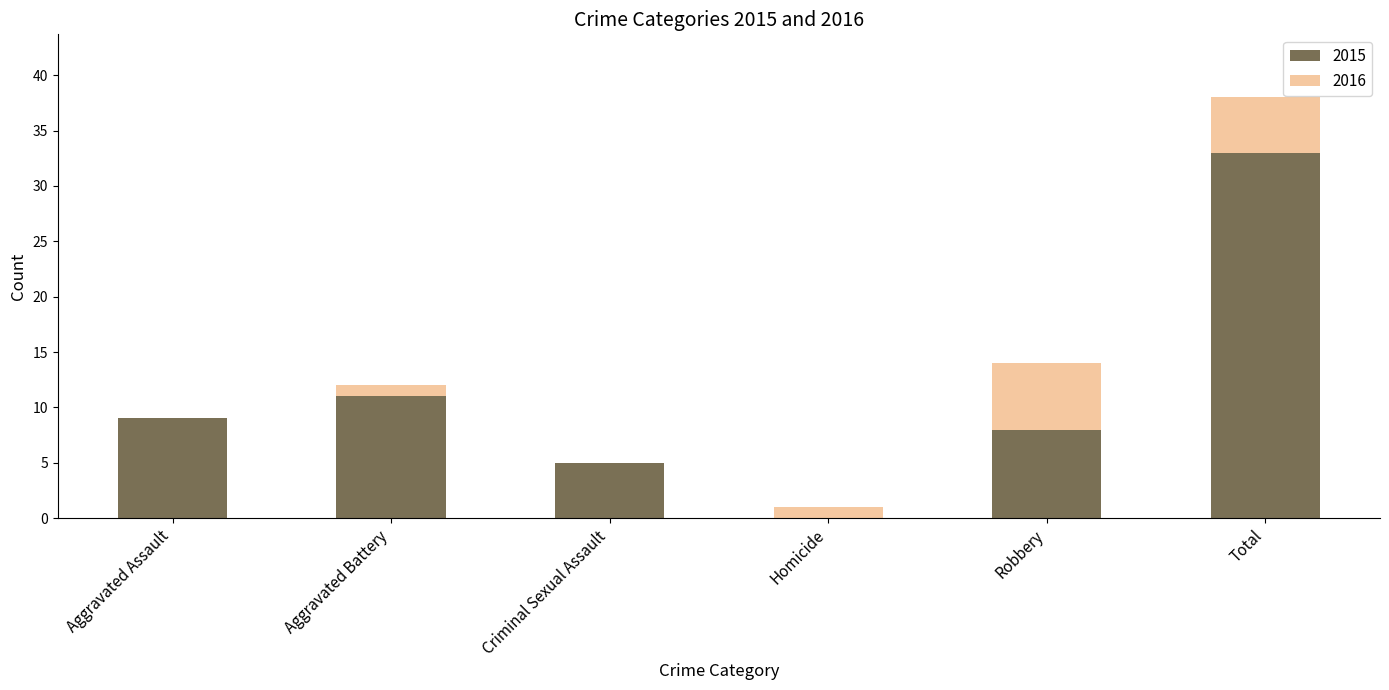

What is the approximate value of 2015 at Robbery?

8